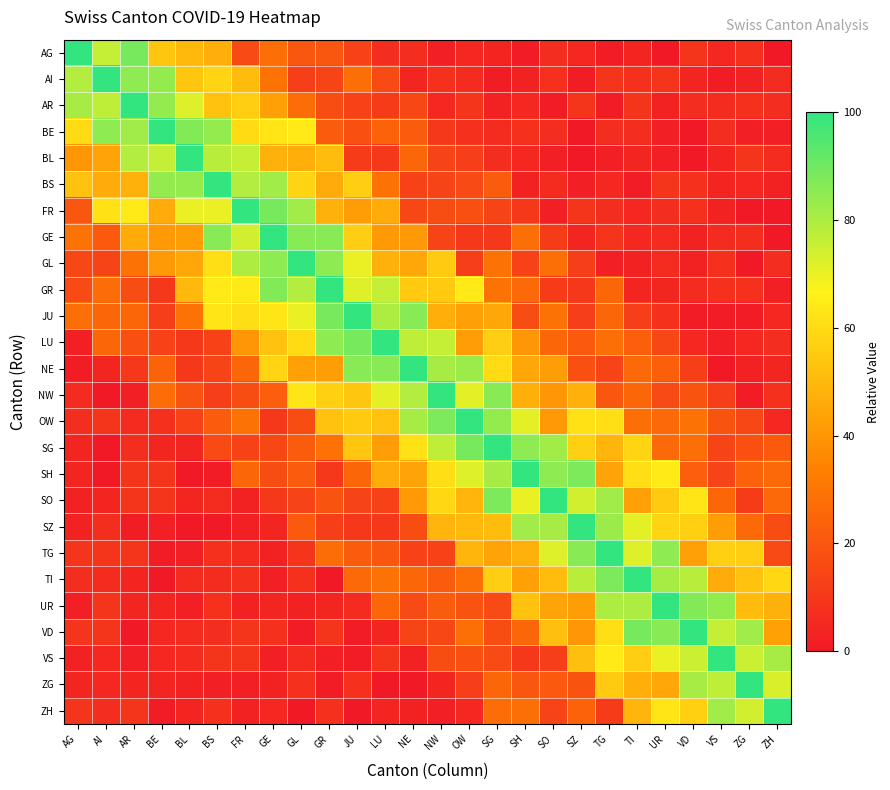

List the series in order of their peak value, lowest first.

AG, AI, AR, BE, BL, BS, FR, GE, GL, GR, JU, LU, NE, NW, OW, SG, SH, SO, SZ, TG, TI, UR, VD, VS, ZG, ZH